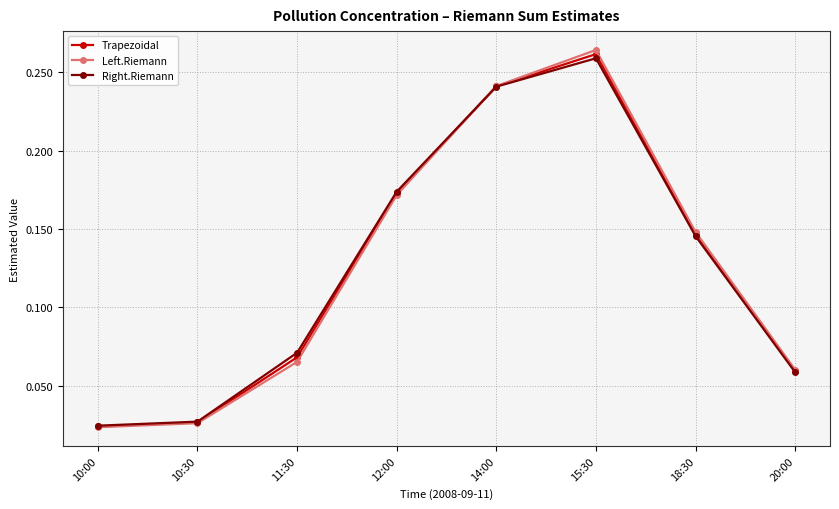

What is the label of the 2nd point from the right?

18:30